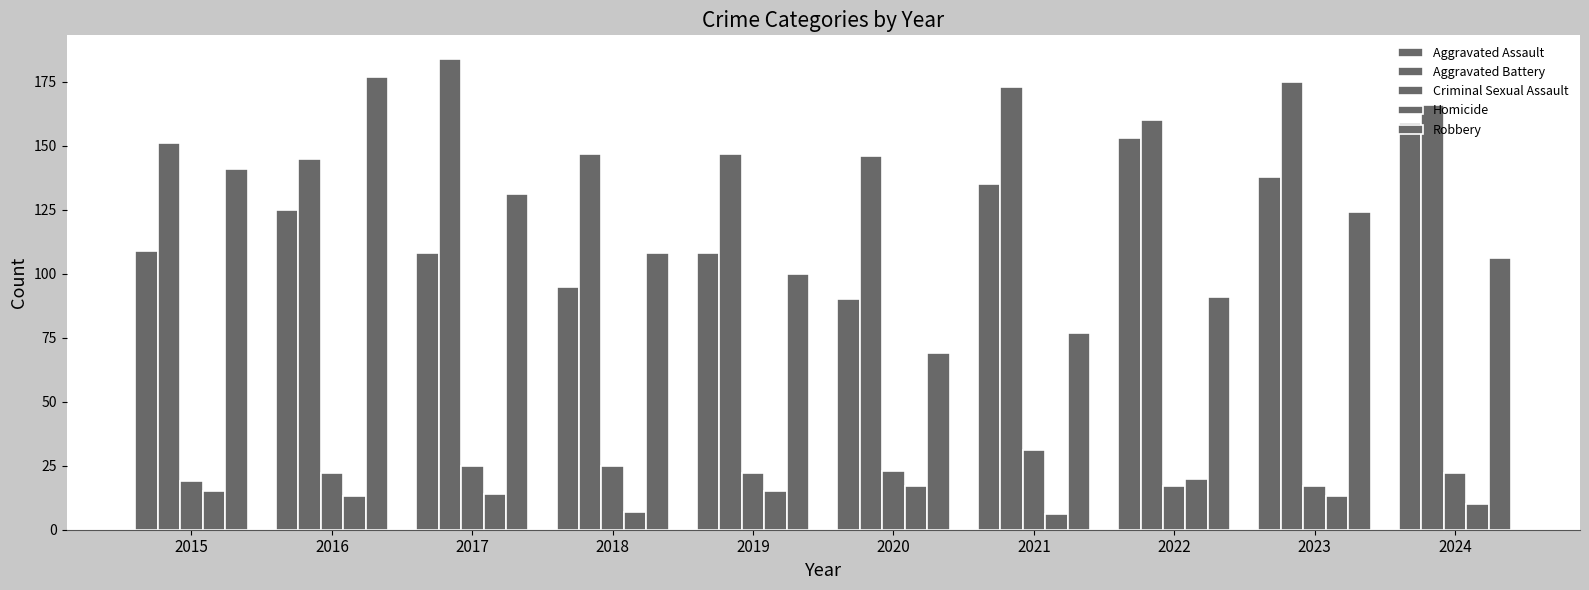

What is the total value across all series at 2019?

392